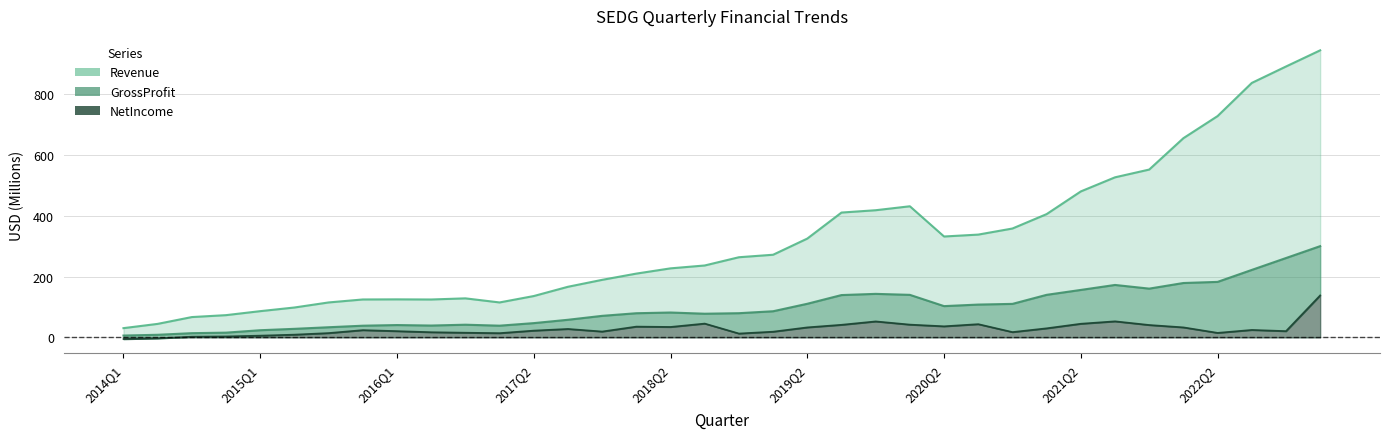

True or false: NetIncome and GrossProfit intersect in this chart.

False